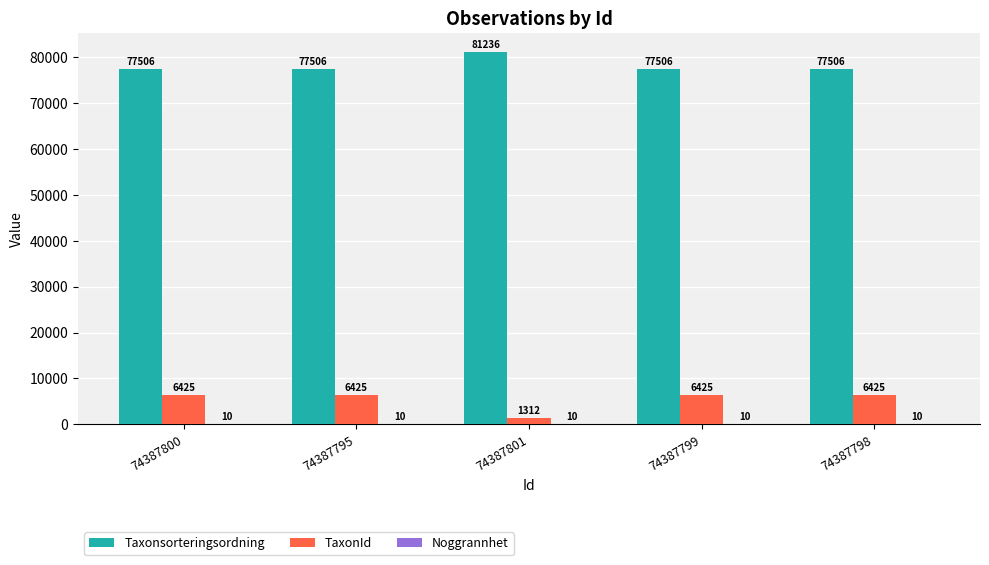

Is it true that Taxonsorteringsordning equals 81236 at 74387801?

True